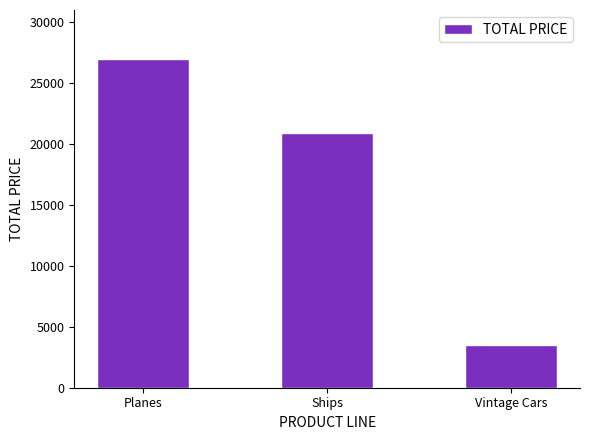

Count the number of values greater than 20936.

2